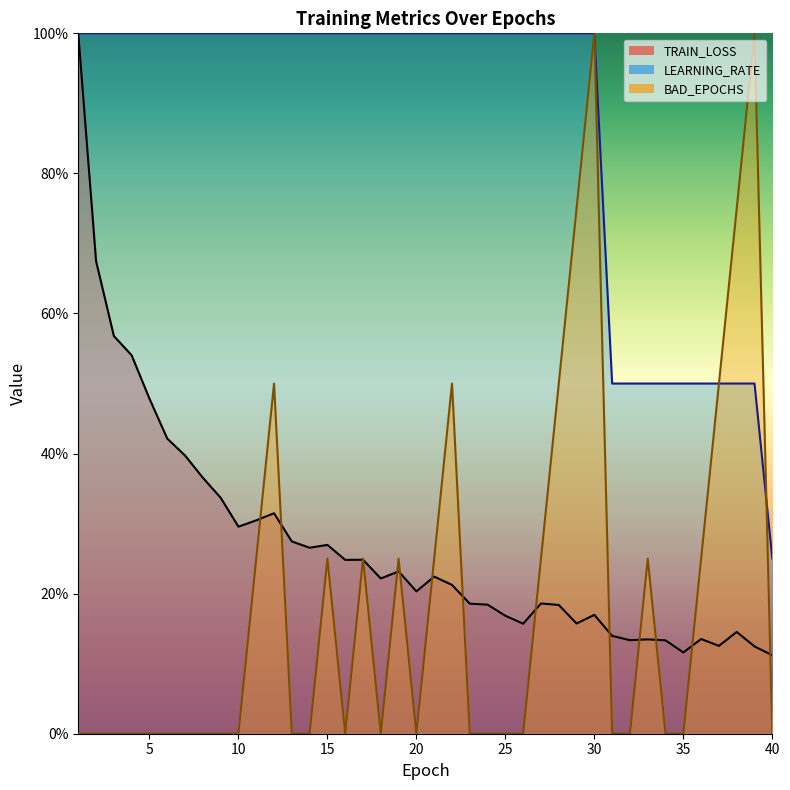

The TRAIN_LOSS series shows 0.1 at 33. True or false?

False